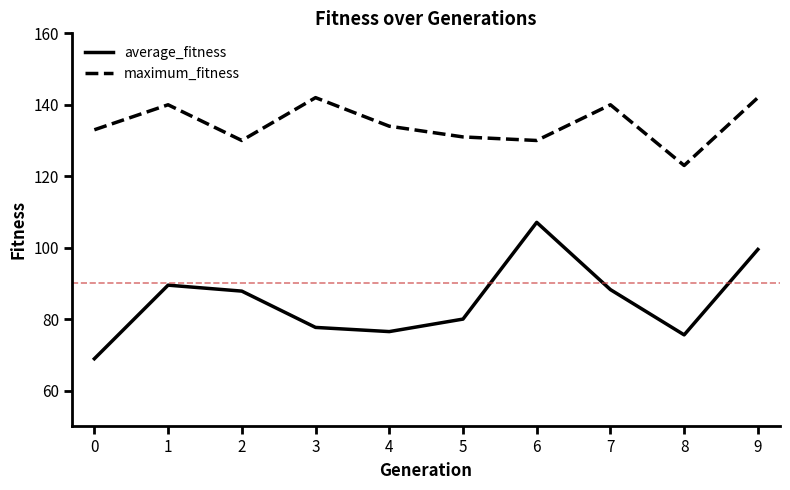

At which category is the sum across all series the highest?

9